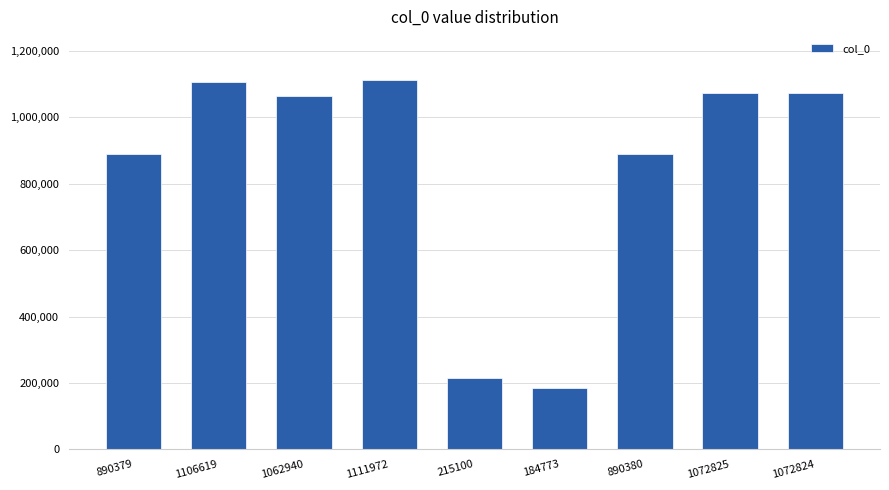

What is the label of the 8th bar from the left?

1072825